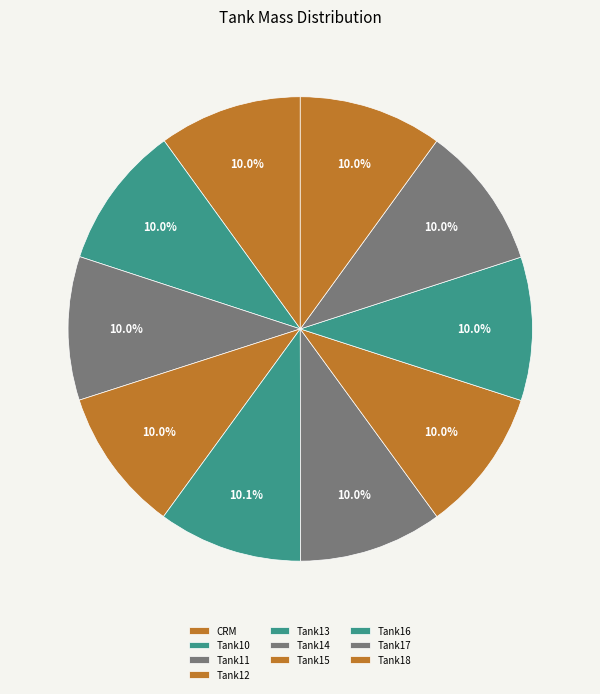

How many segments does this pie chart have?

10